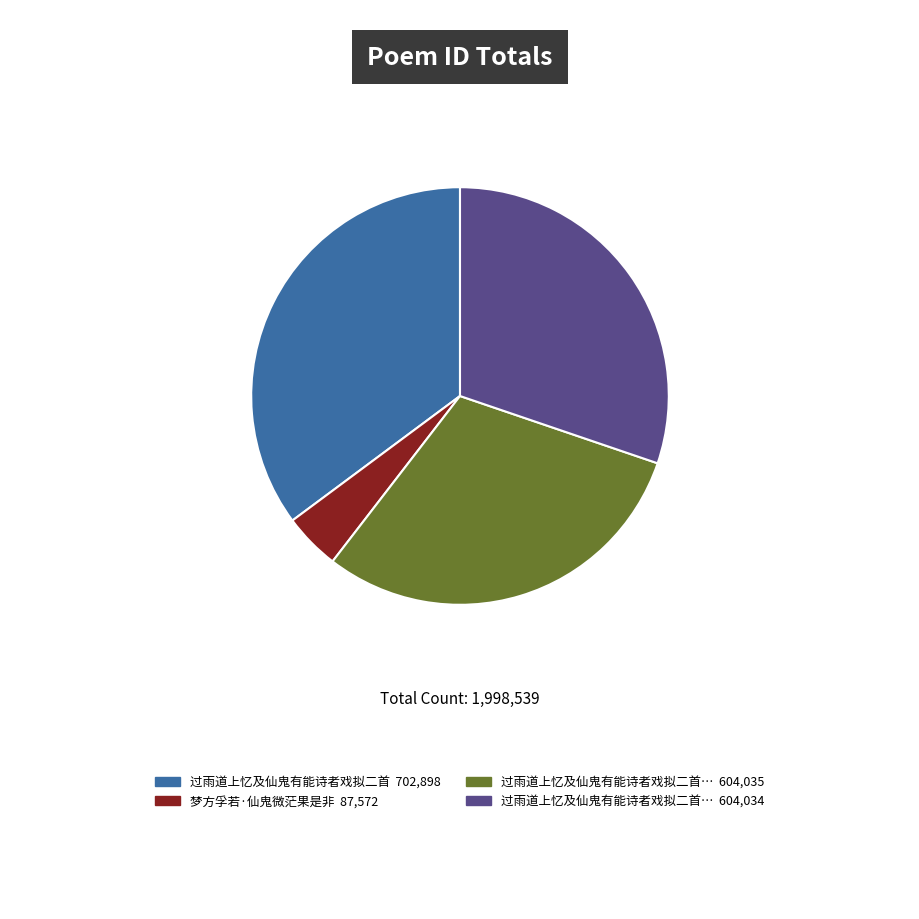

Is there a majority slice in this chart?

No